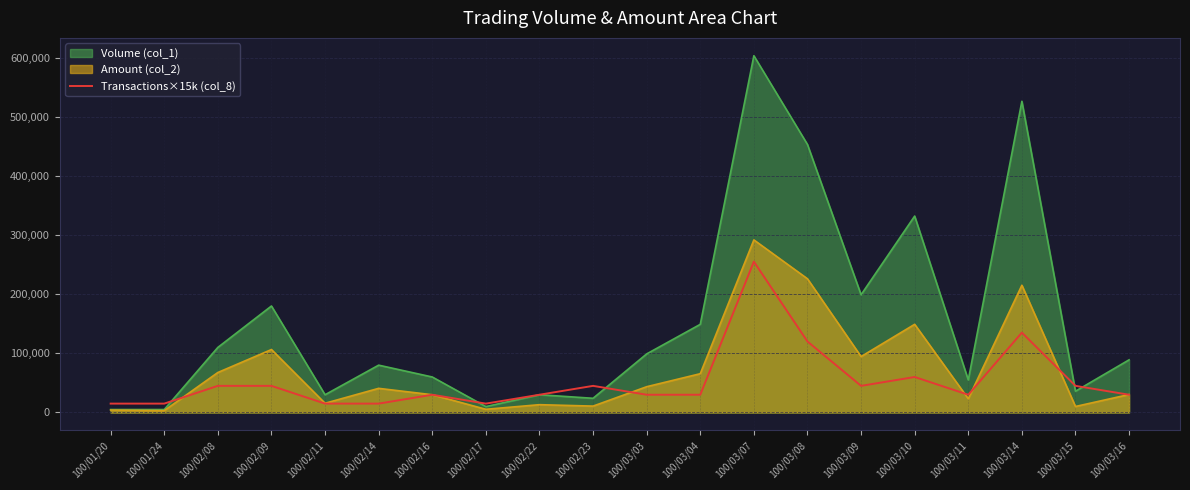

How many categories are shown in the chart?

20